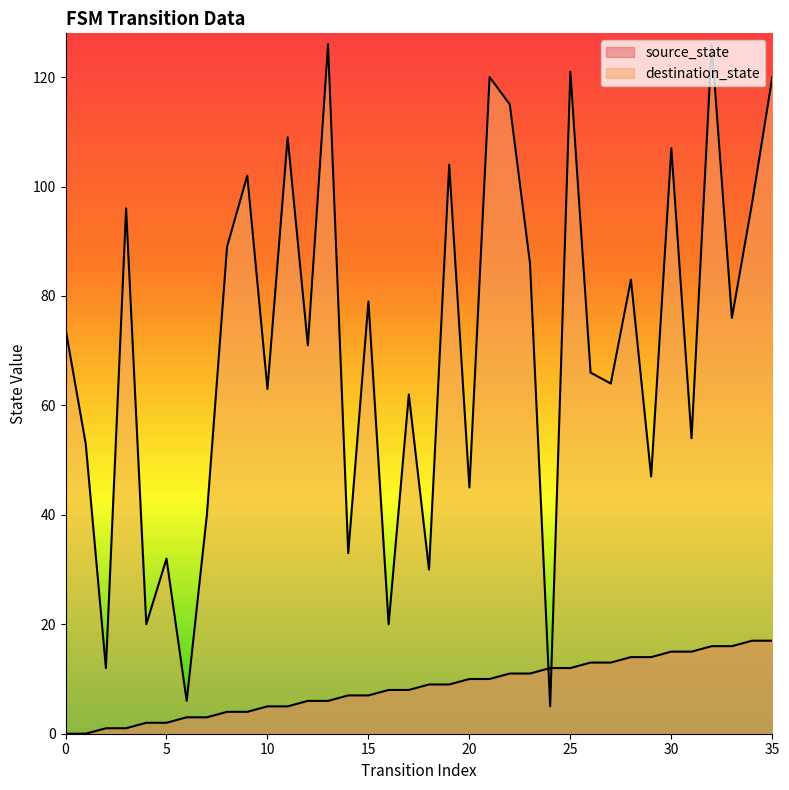

What is the spread (max minus min) of values at 22?

104